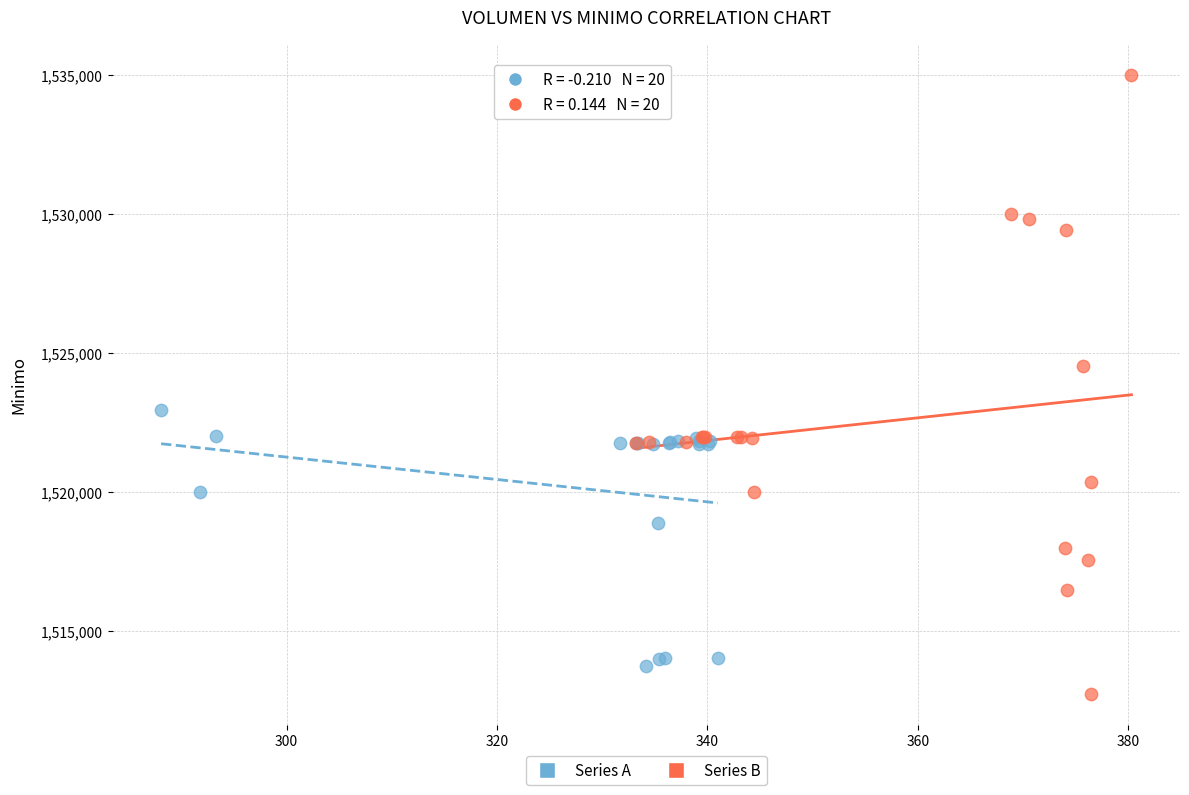

Which series has the largest Y range (max minus min)?

Series B